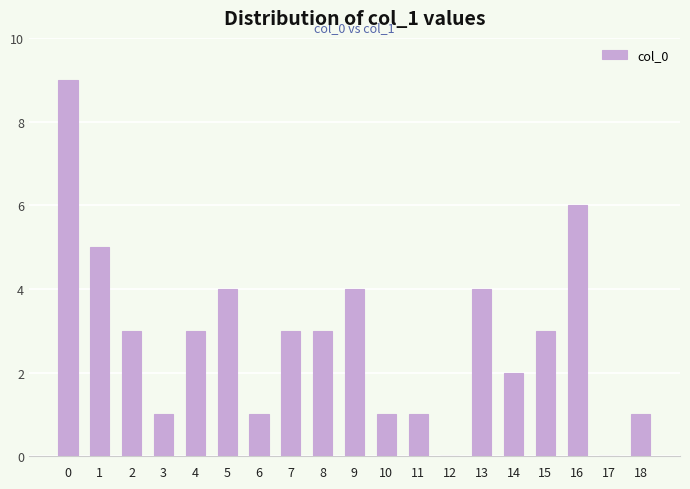

What is the ratio of the value at 0 to the value at 8?

3.0